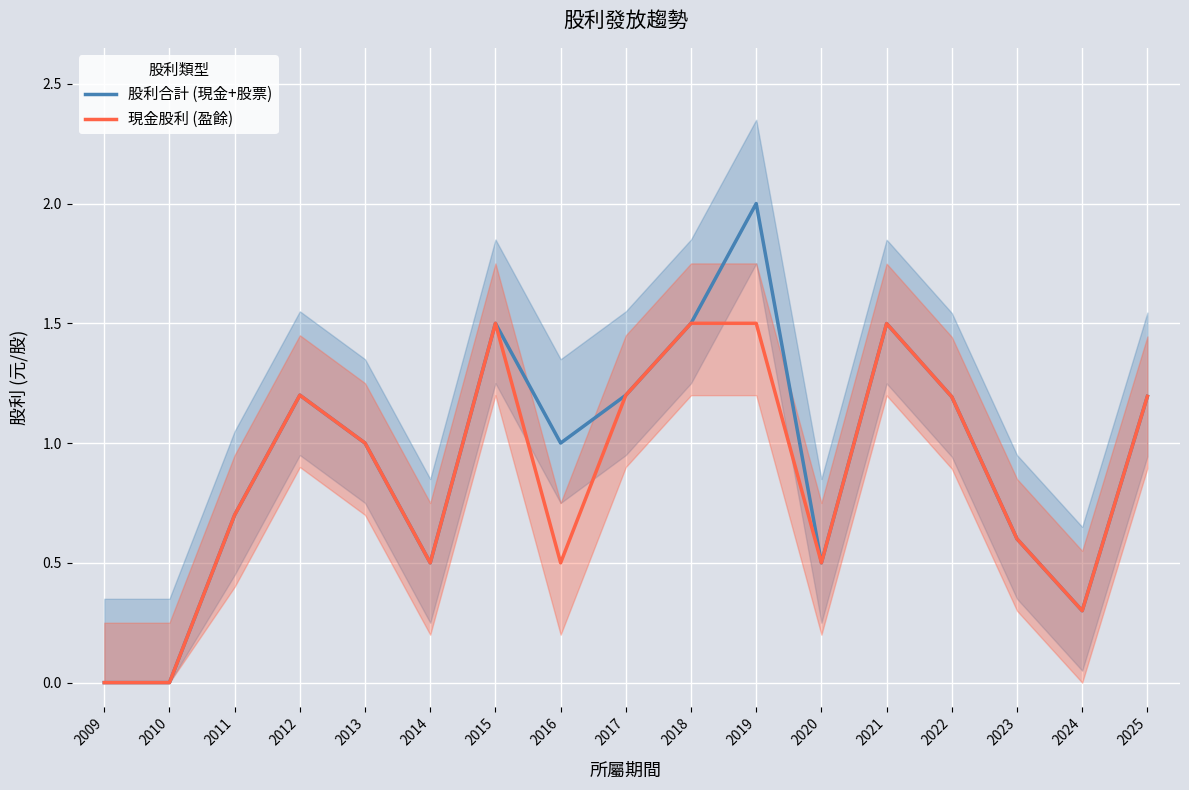

Which has a higher value, 2025 or 2015?

2015